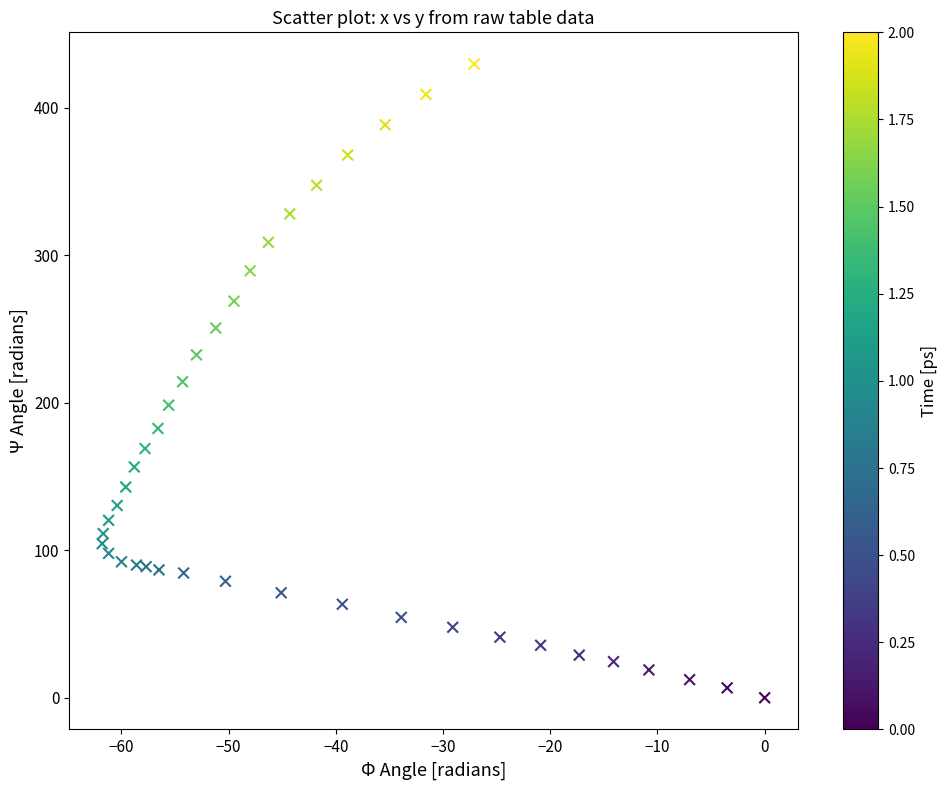

What is the range of X values (max minus min)?

61.8